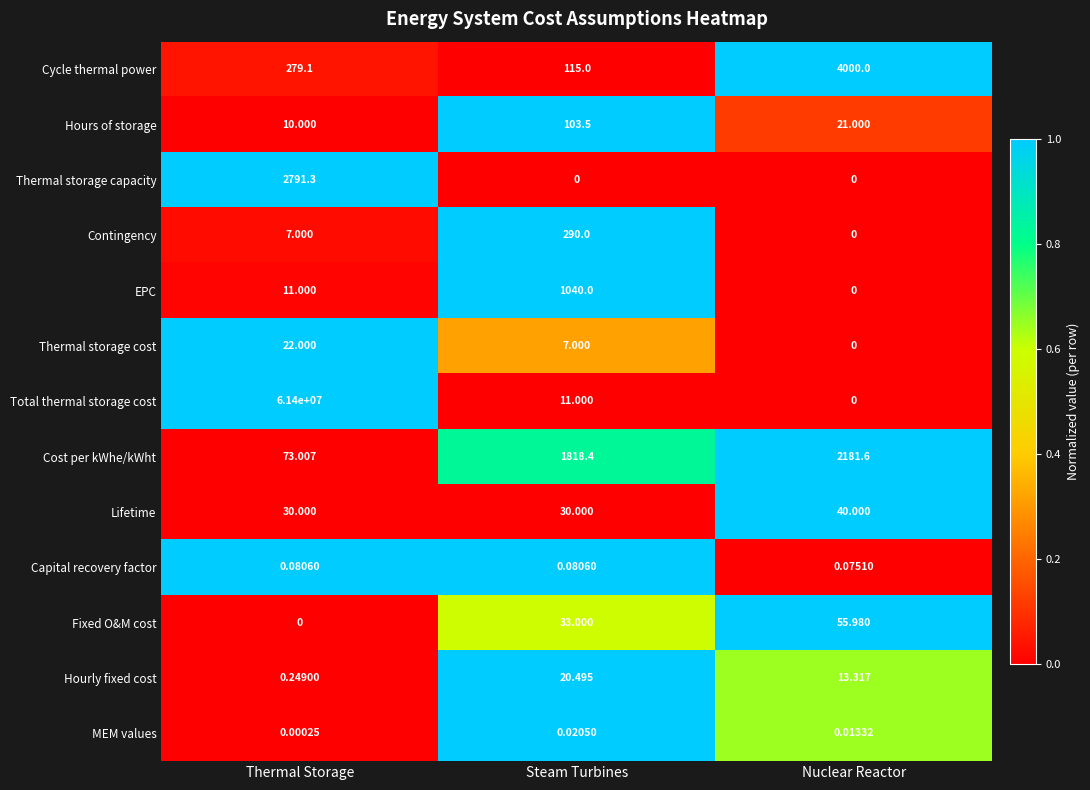

At which category is the sum across all series the highest?

Thermal Storage